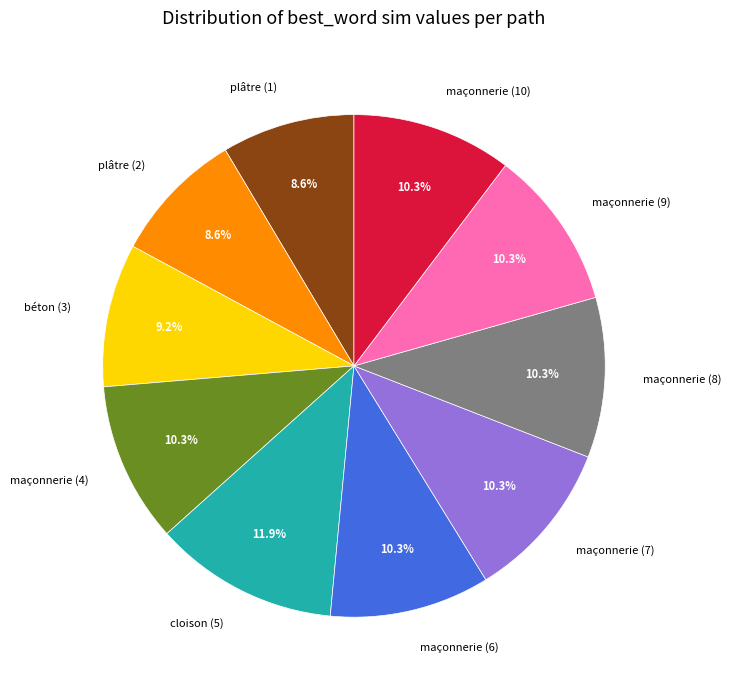

Is it true that plâtre (2) is 1% of the pie?

False